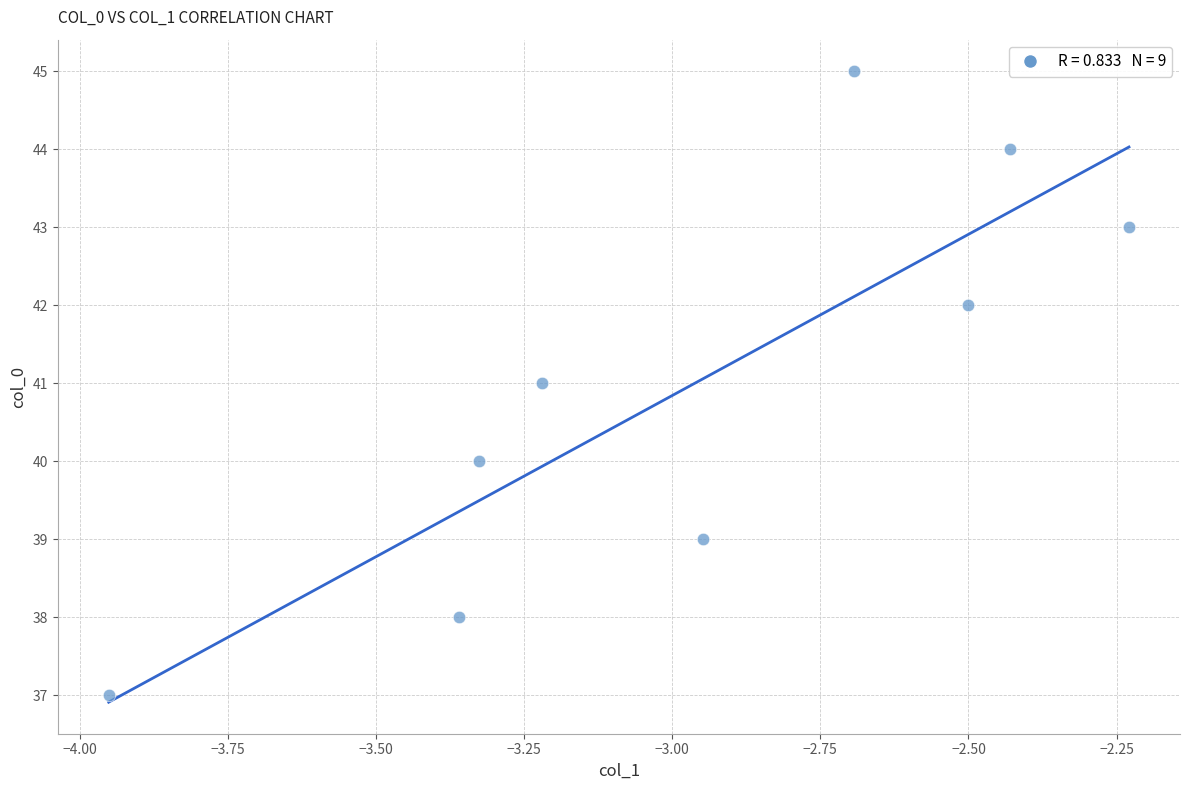

What is the range of Y values (max minus min)?

8